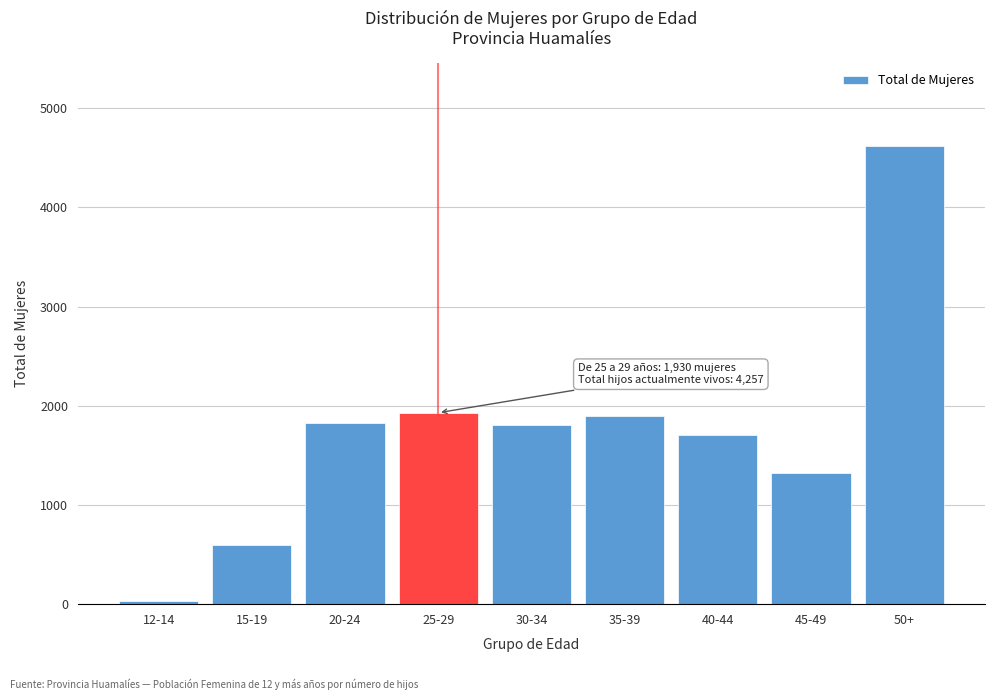

What is the label of the 8th bar from the right?

15-19